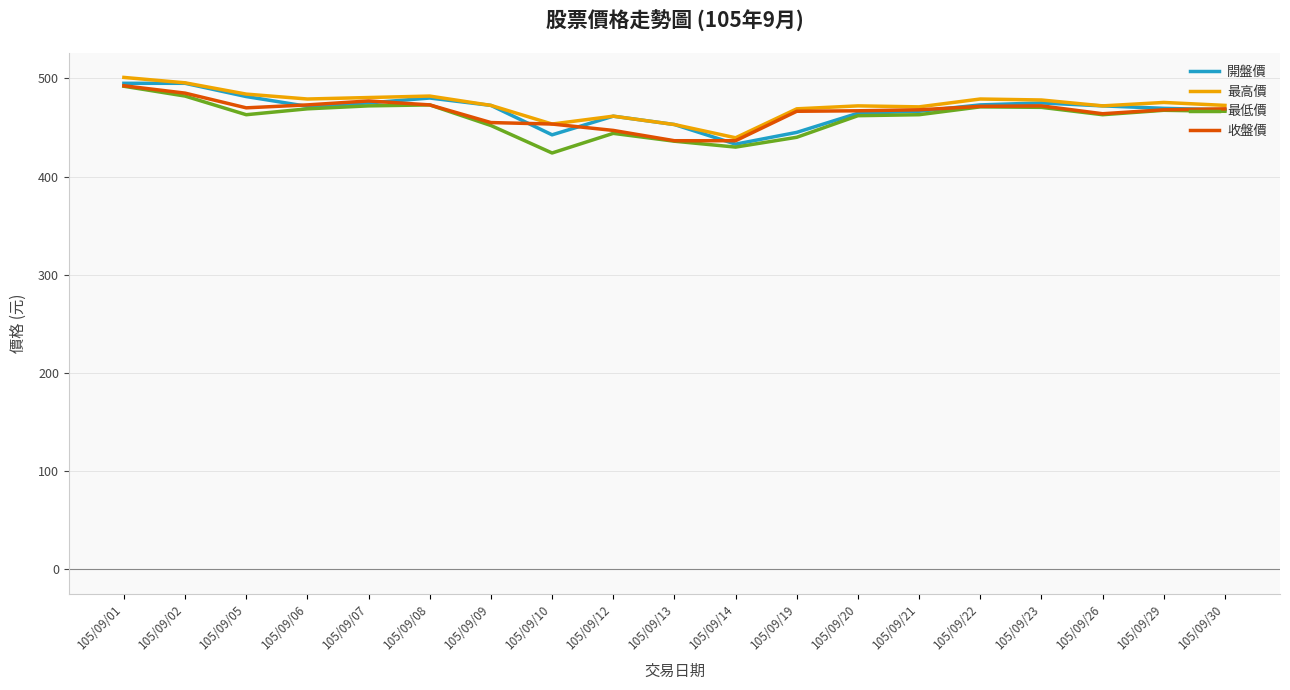

What is the total value across all series at 105/09/30?

1876.0